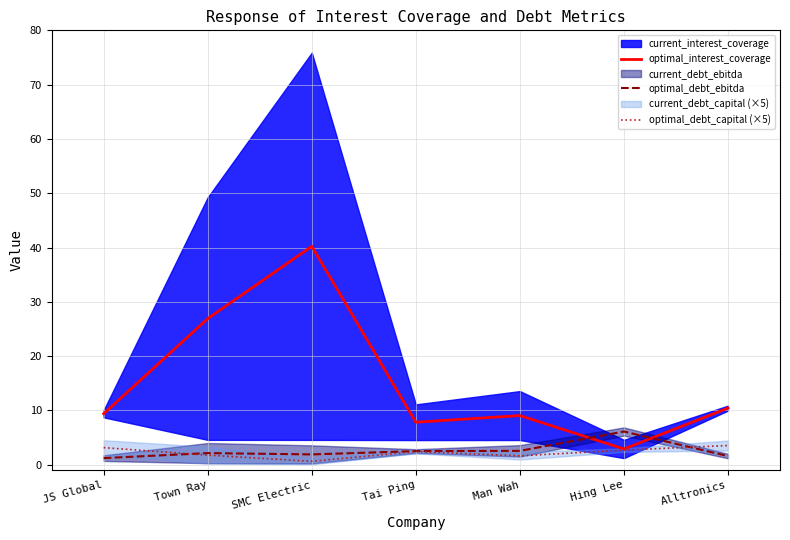

Reading right to left, list all the values displayed in this chart.

optimal_interest_coverage: 10.4	2.9	9.0	7.8	40.2	26.9	9.4
optimal_debt_ebitda: 1.6	6.1	2.5	2.5	1.9	2.1	1.2
optimal_debt_capital (×5): 3.5	2.7	1.6	2.4	0.6	1.8	3.1